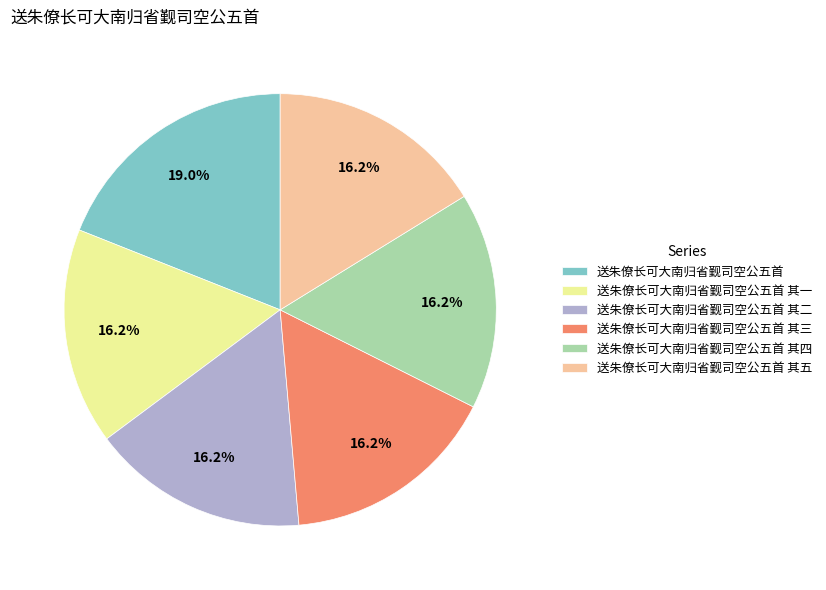

What is the largest slice in the pie chart?

送朱僚长可大南归省觐司空公五首